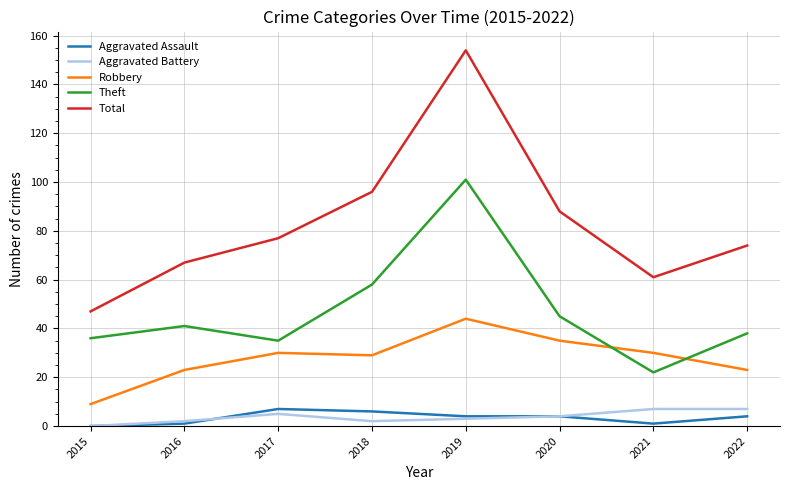

At how many categories does at least one series exceed 127?

1